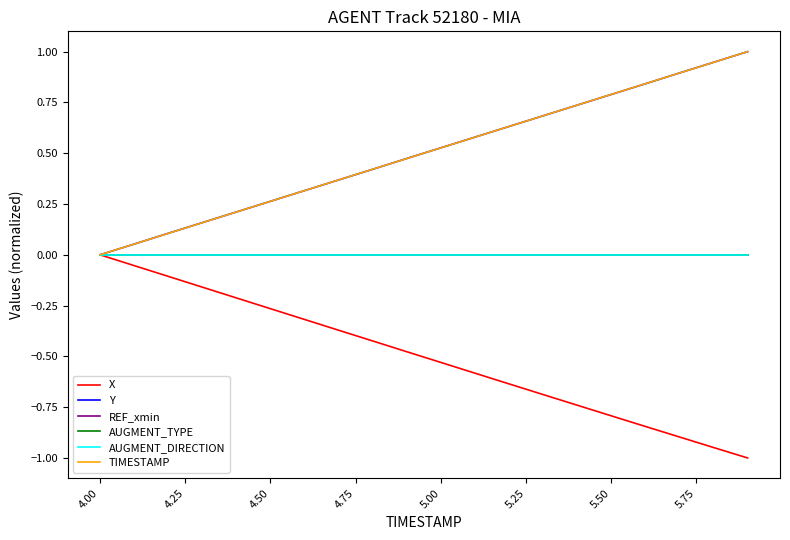

What is the label of the 12th point from the right?

5.75